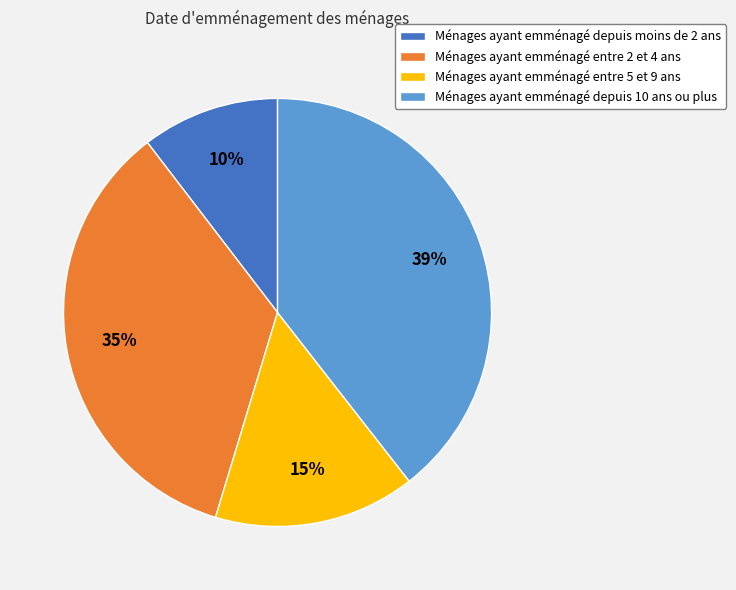

Is there any slice that represents more than half of the pie?

No